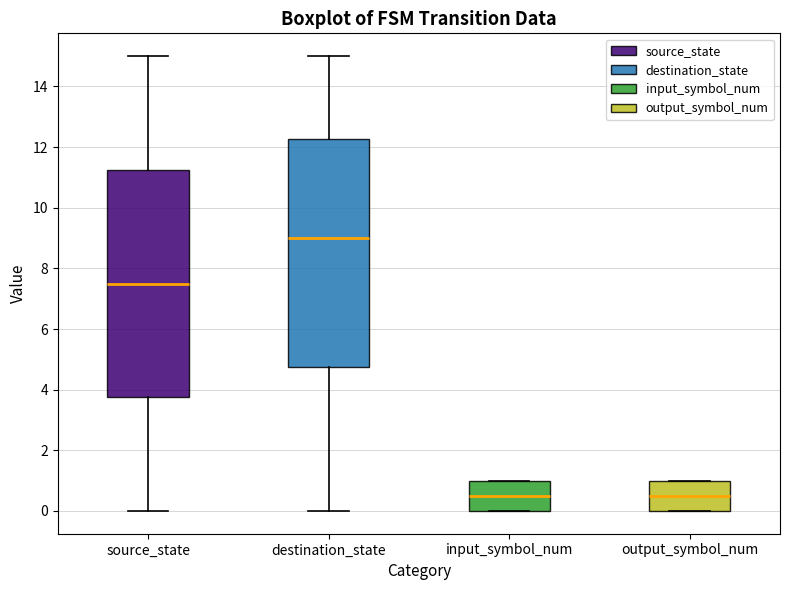

Reading left to right, transcribe this box plot: for each box, give where its median line is, the range the box spans, and where its two whiskers end, as read against the y-axis. The values are not printed on the chart, so give them approximately, as read against the axis.

source_state: median 7.6, box 3.8 to 11.2, whiskers 0.0 to 15.0
destination_state: median 9.0, box 4.8 to 12.2, whiskers 0.0 to 15.0
input_symbol_num: median 0.6, box 0.0 to 1.0, whiskers 0.0 to 1.0
output_symbol_num: median 0.6, box 0.0 to 1.0, whiskers 0.0 to 1.0